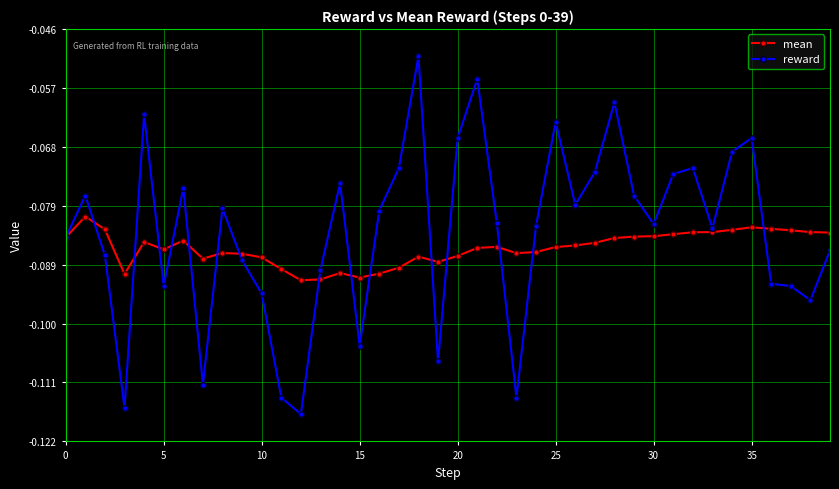

Which series has the widest spread of values?

reward